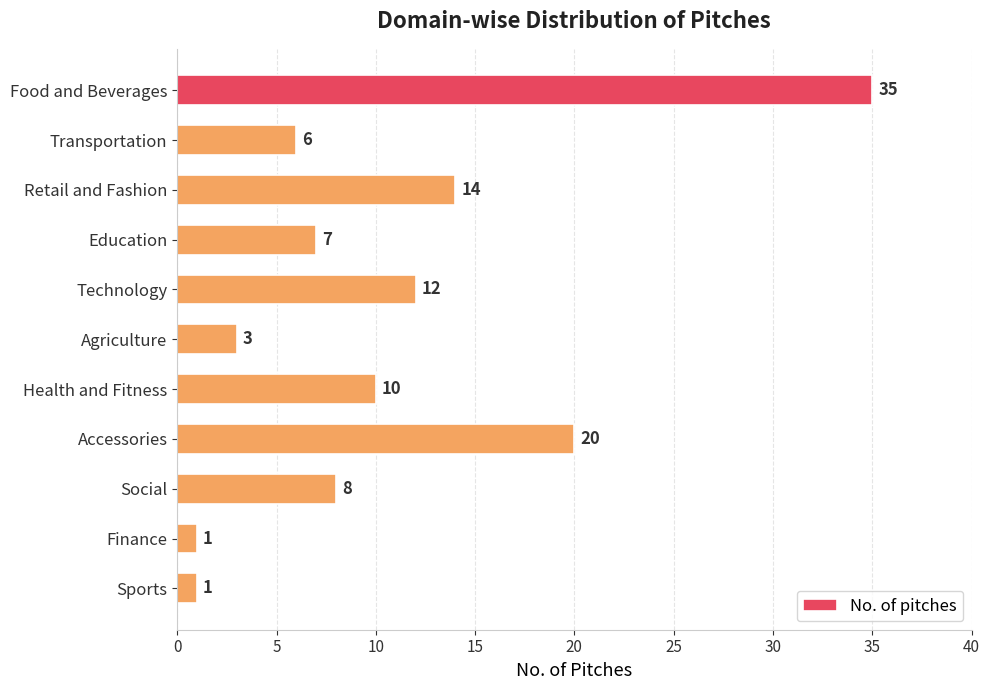

True or false: the data shows 3 at Social.

False